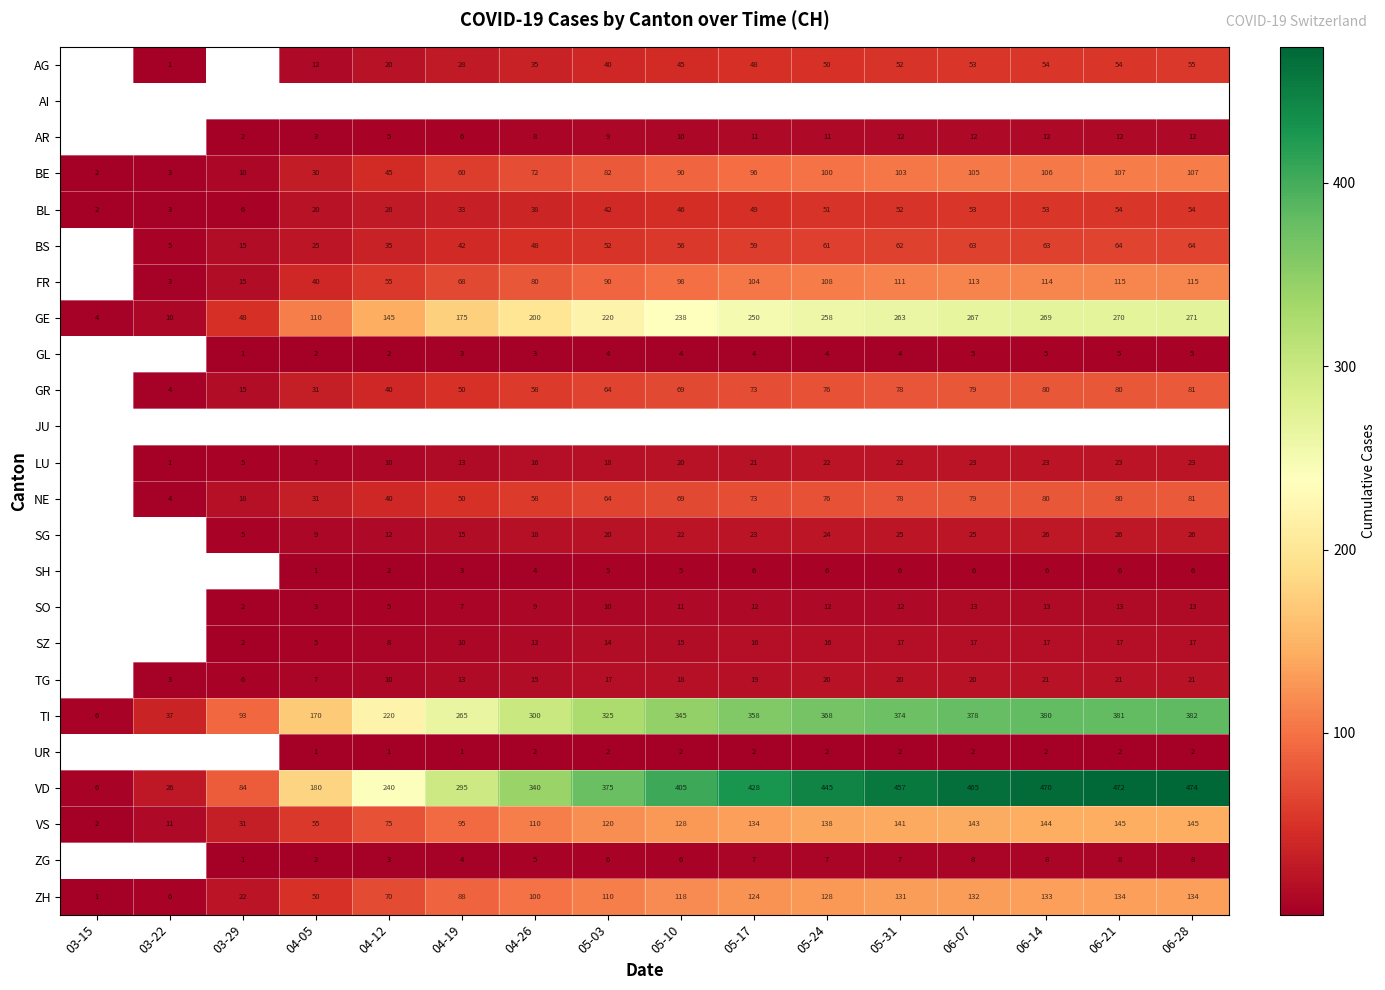

The BS series shows 21 at 04-19. True or false?

False